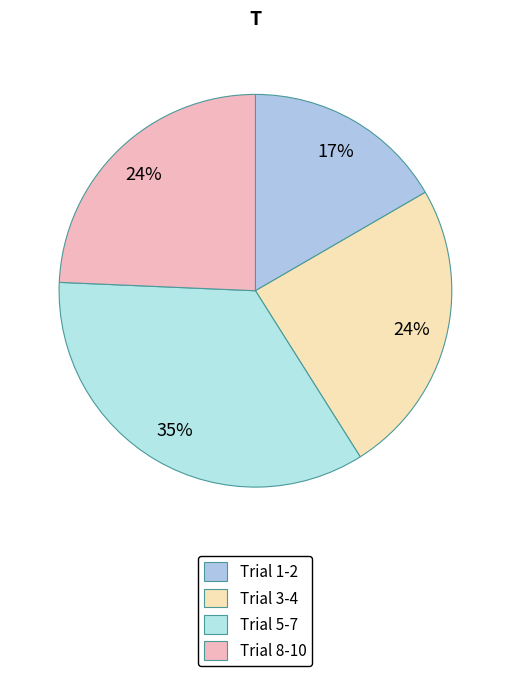

How many slices are in this pie chart?

4